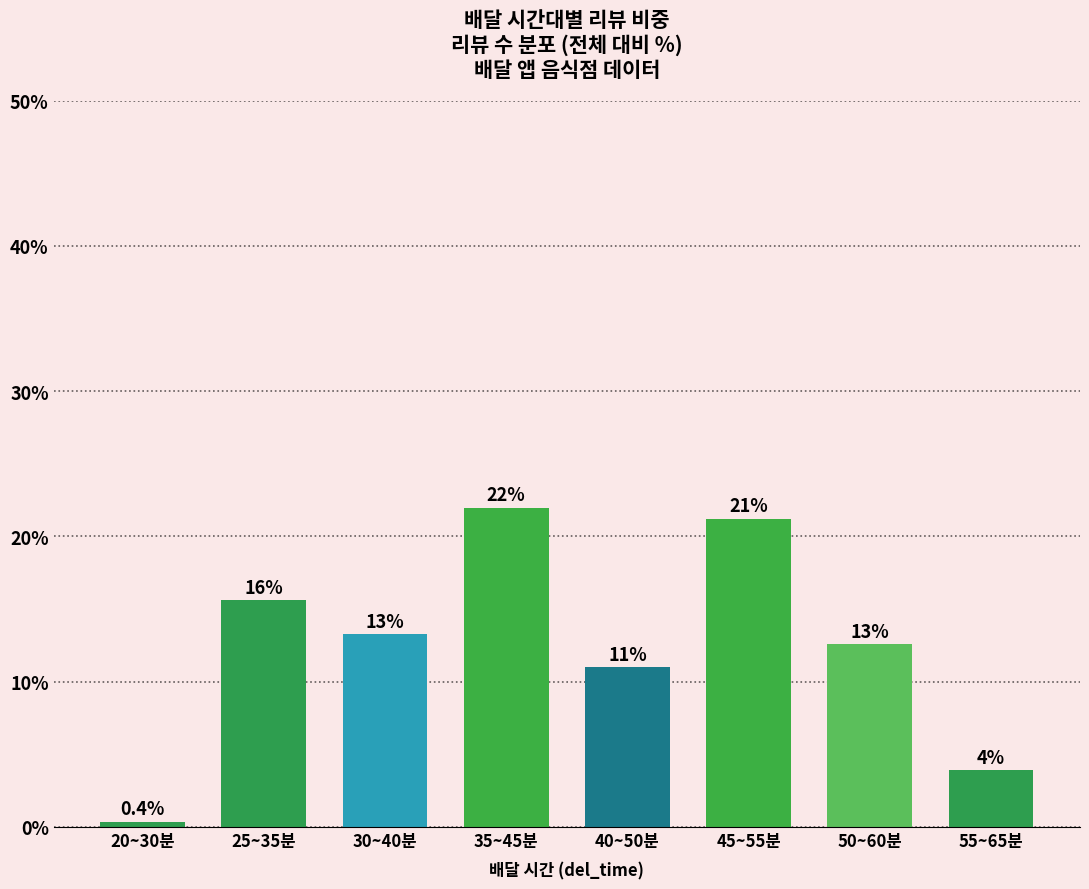

Reading left to right, list all the values displayed in this chart.

20~30분=0.4	25~35분=15.6	30~40분=13.3	35~45분=22.0	40~50분=11.0	45~55분=21.2	50~60분=12.6	55~65분=3.9